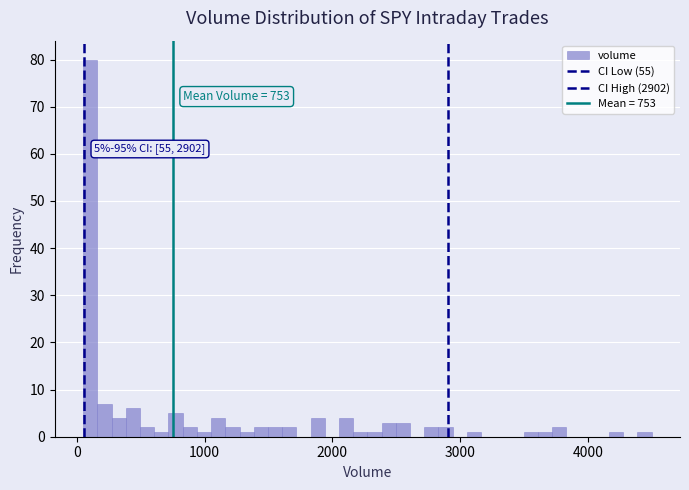

Around what value on the x-axis is the tallest bar? Give the approximate position of its centre, as read against the axis.

100